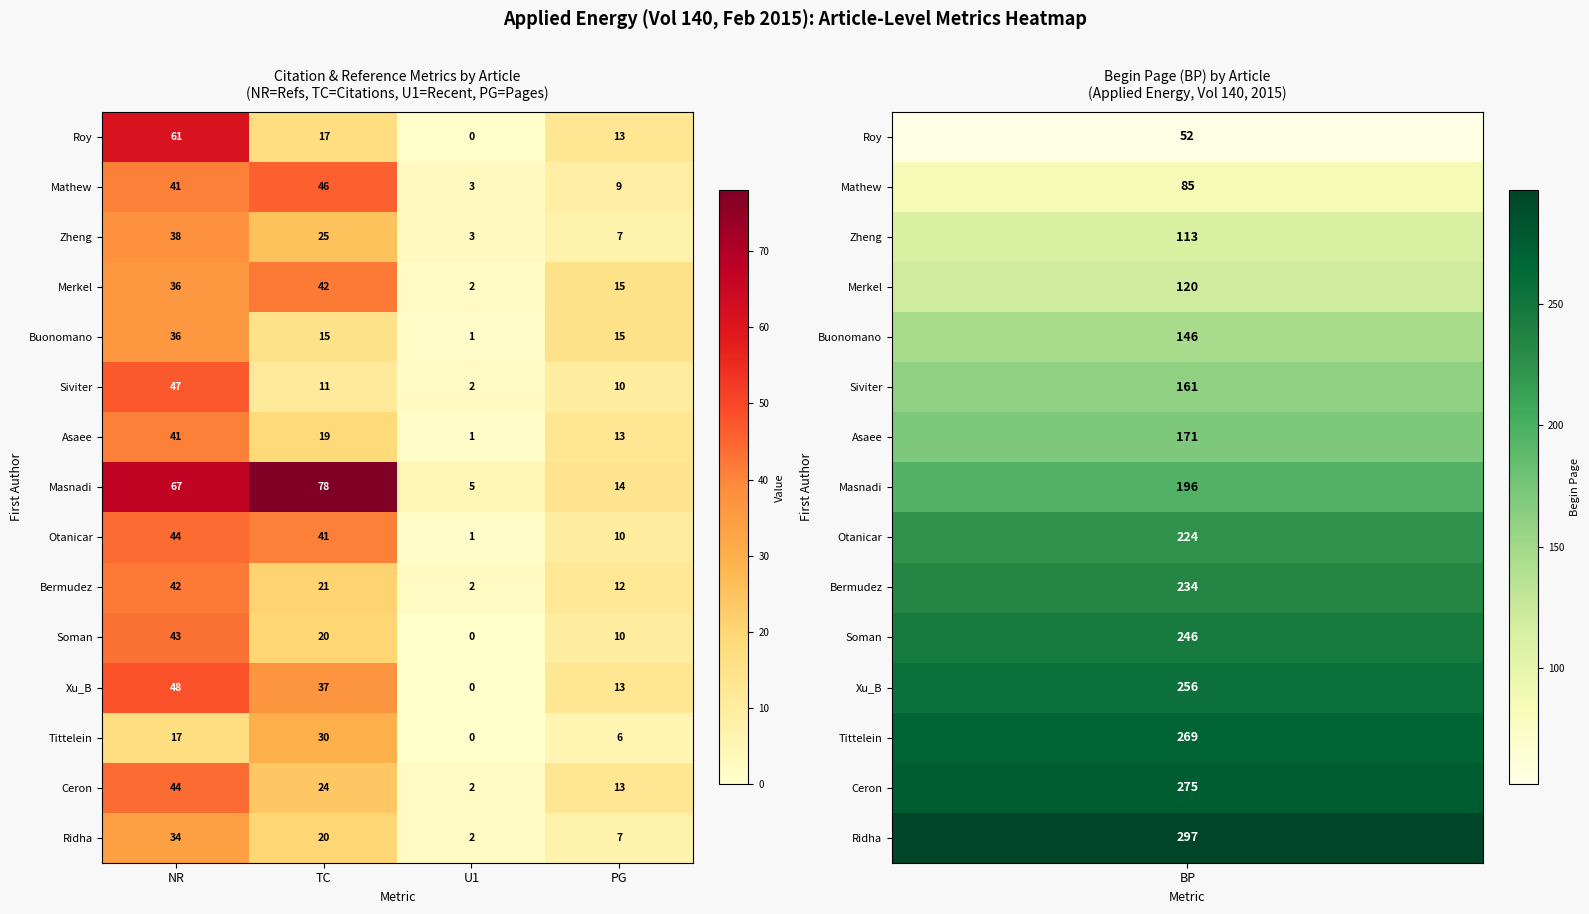

Read the Ridha value at NR.

34